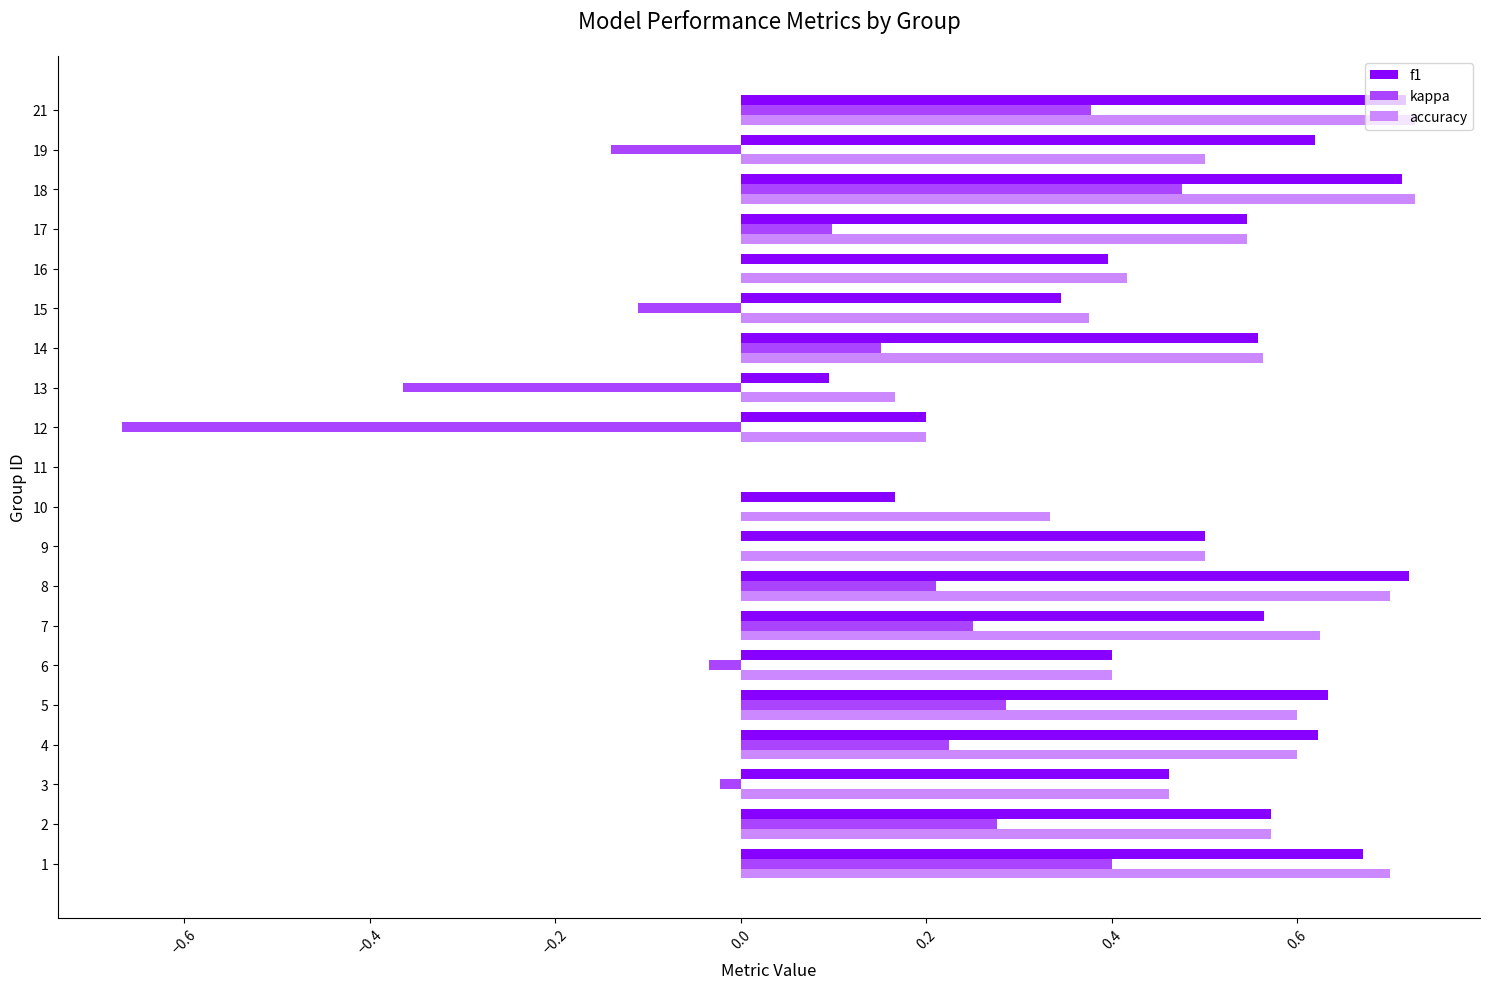

What are all the series names shown in the legend?

f1, kappa, accuracy